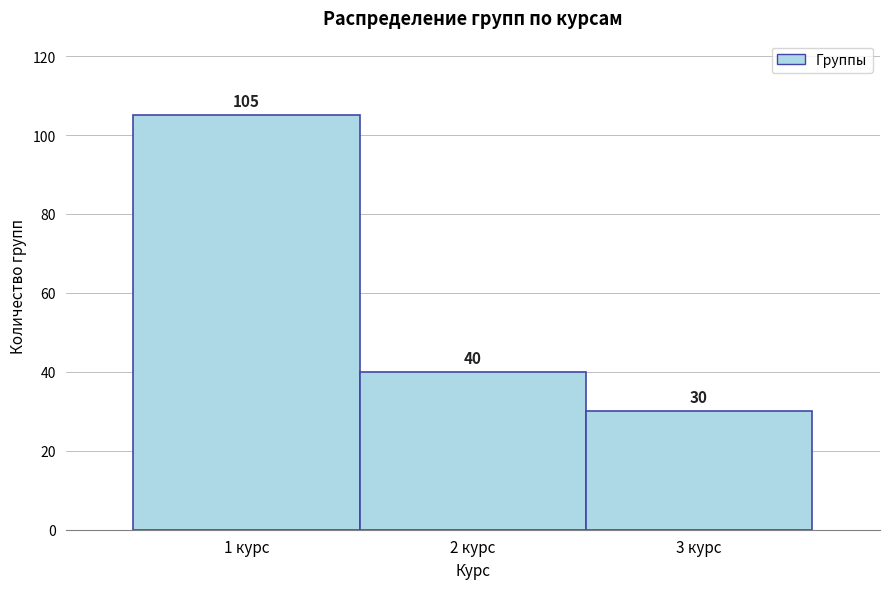

Reading left to right, list every bar in this chart as the range it spans on the x-axis followed by its height.

0.5 to 1.5: 105
1.5 to 2.5: 40
2.5 to 3.5: 30